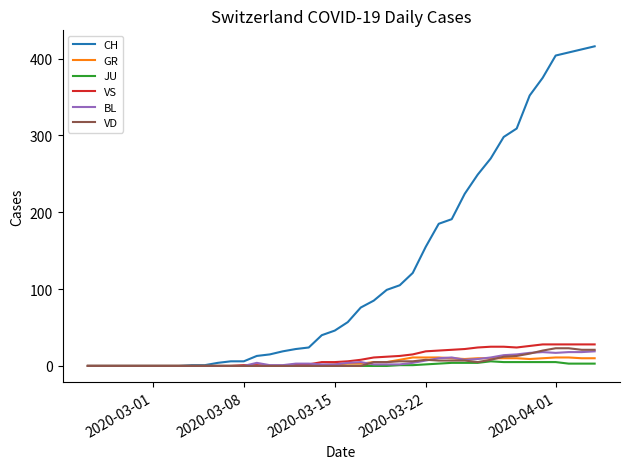

Which series has the largest total across all categories?

CH